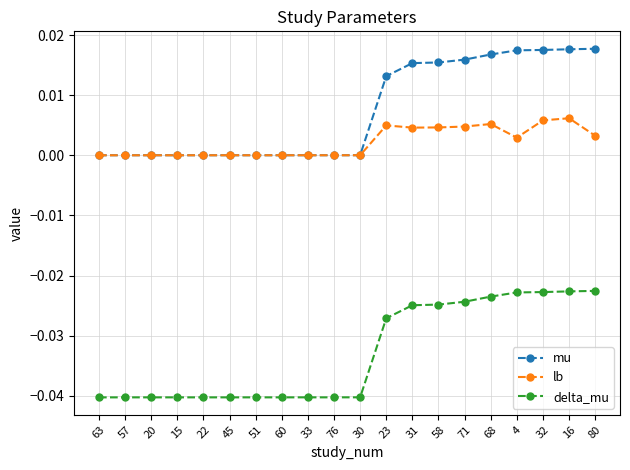

Is it true that mu equals 0.0 at 63?

True